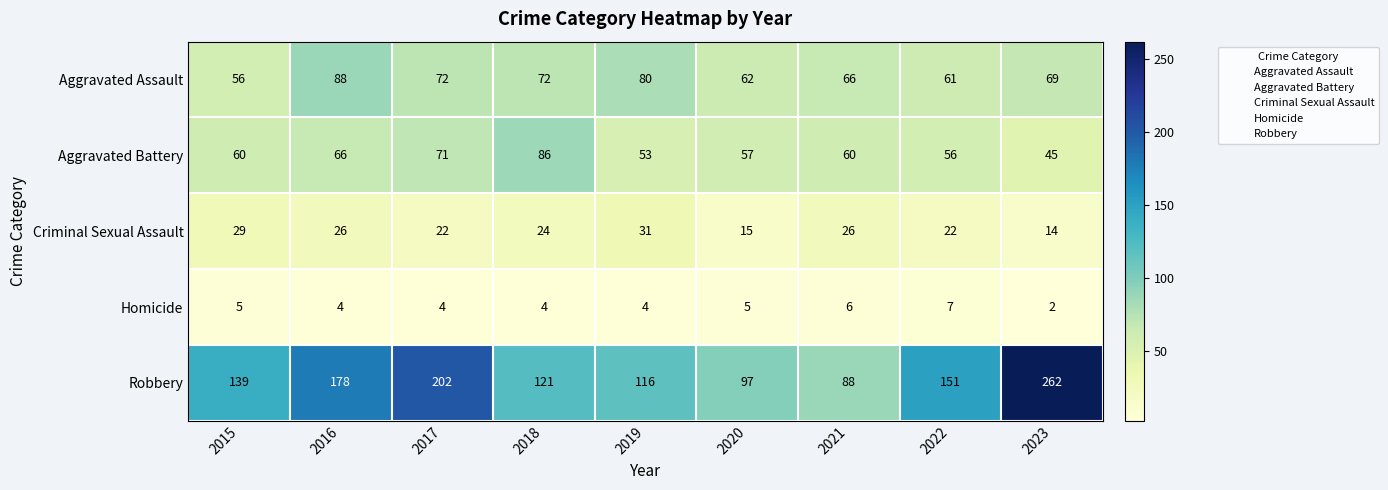

Which series has the largest range (max minus min)?

Robbery